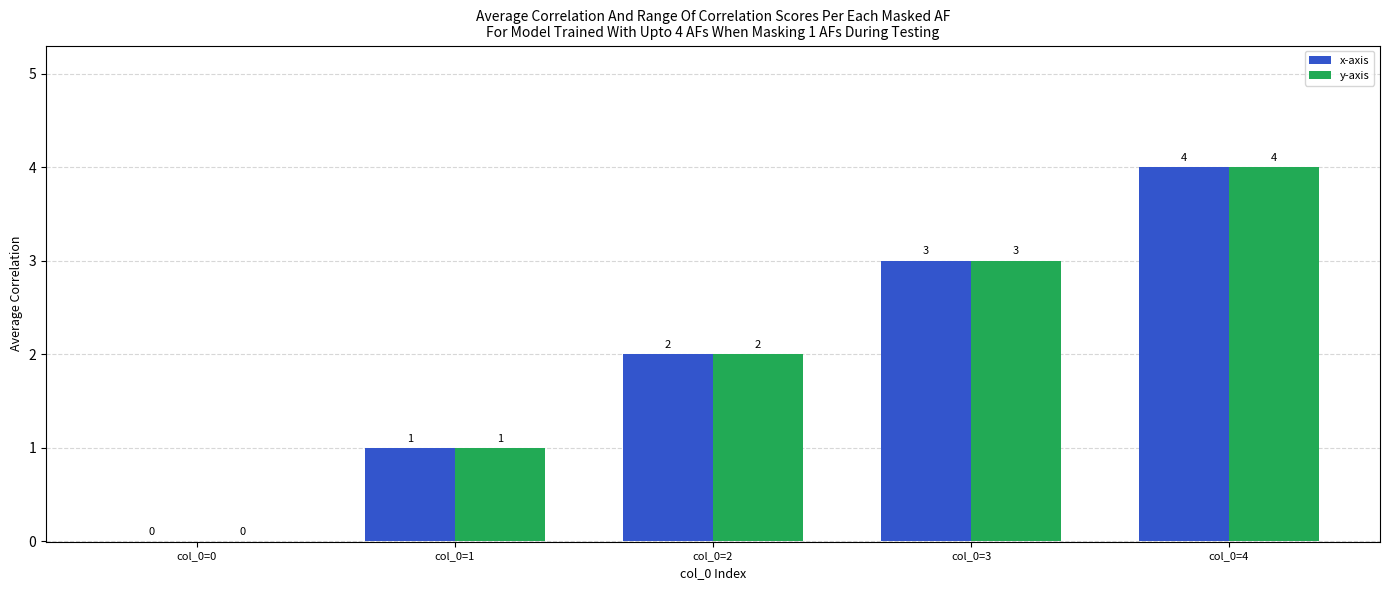

What is the total value across all series at col_0=4?

8